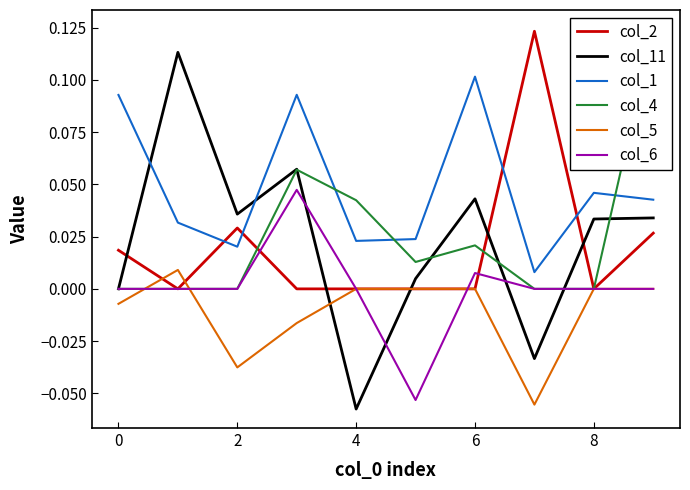

True or false: col_2 and col_4 intersect in this chart.

True